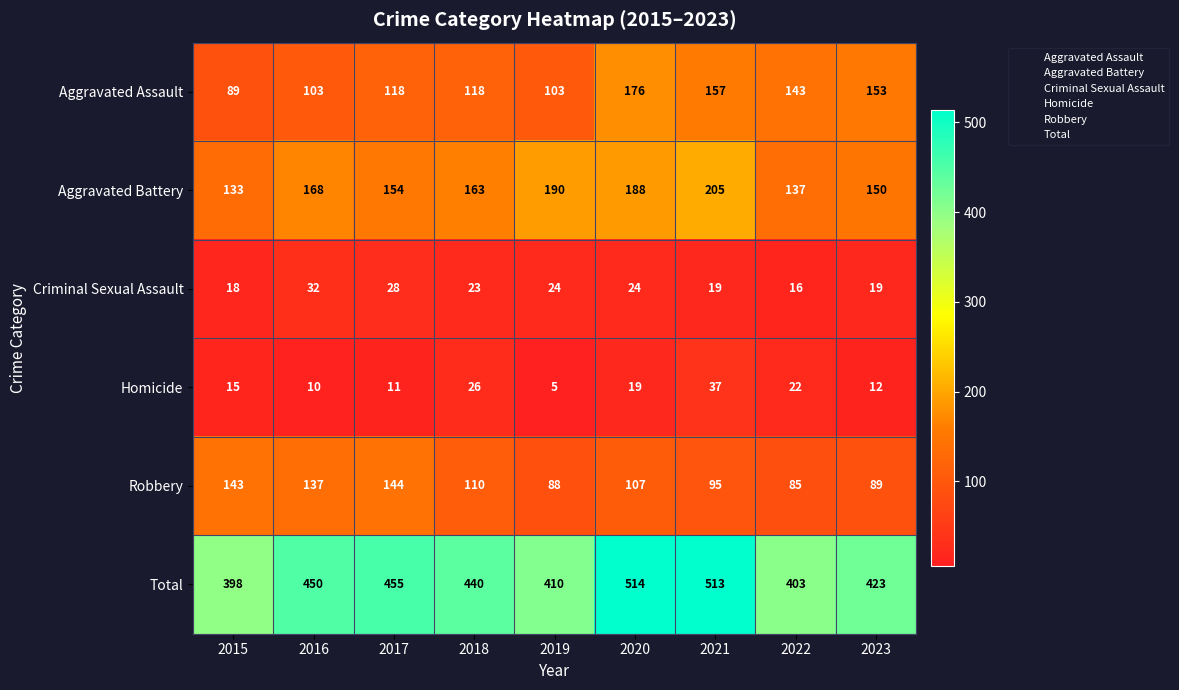

At which label does Aggravated Battery first exceed 163?

2016